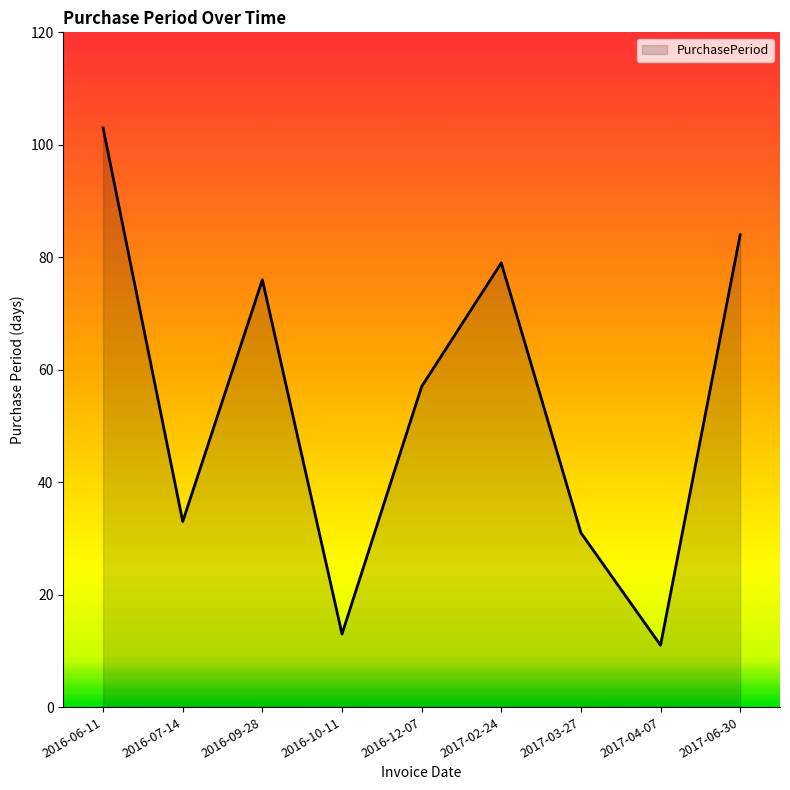

The chart shows a value of 84 at 2017-06-30. True or false?

True